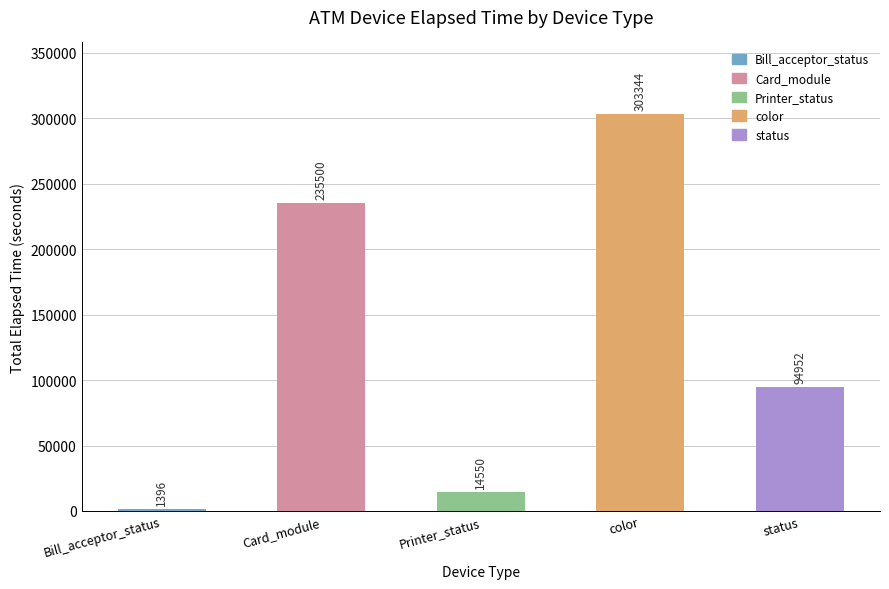

Count the number of categories in the chart.

5